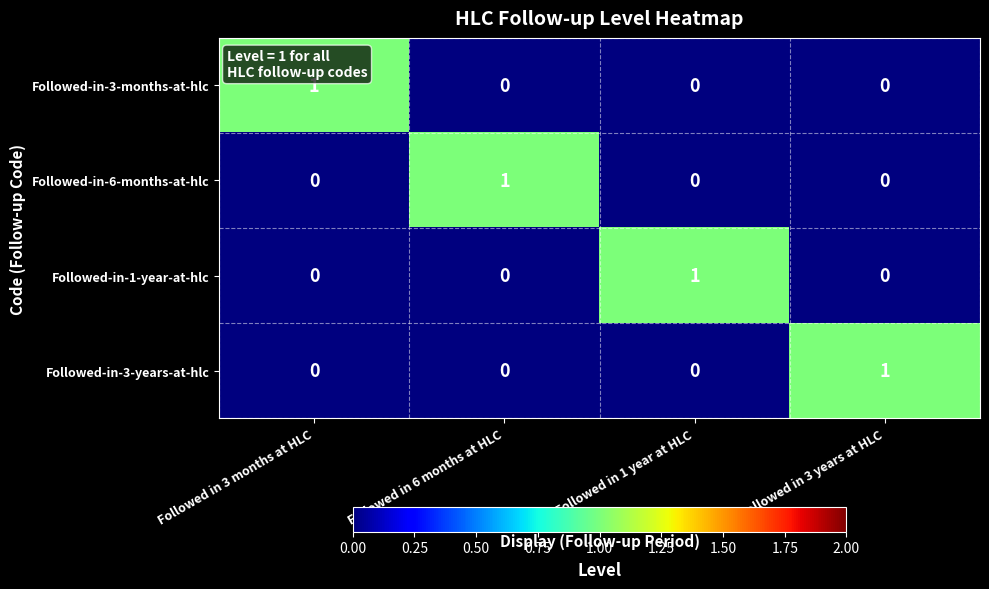

The Followed-in-3-months-at-hlc series shows 0 at Followed in 6 months at HLC. True or false?

True